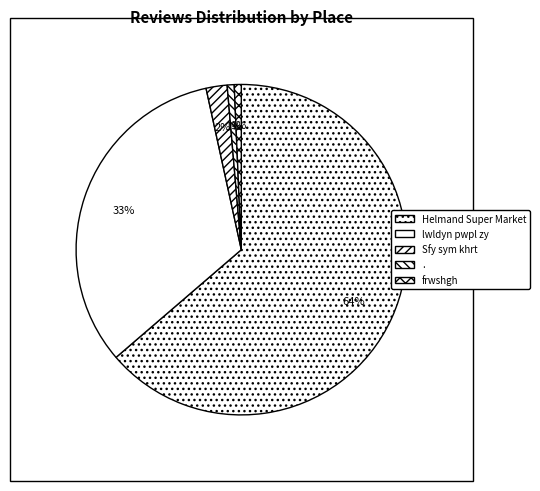

To the nearest percent, what is the difference between the largest and smallest slice percentages?

63%